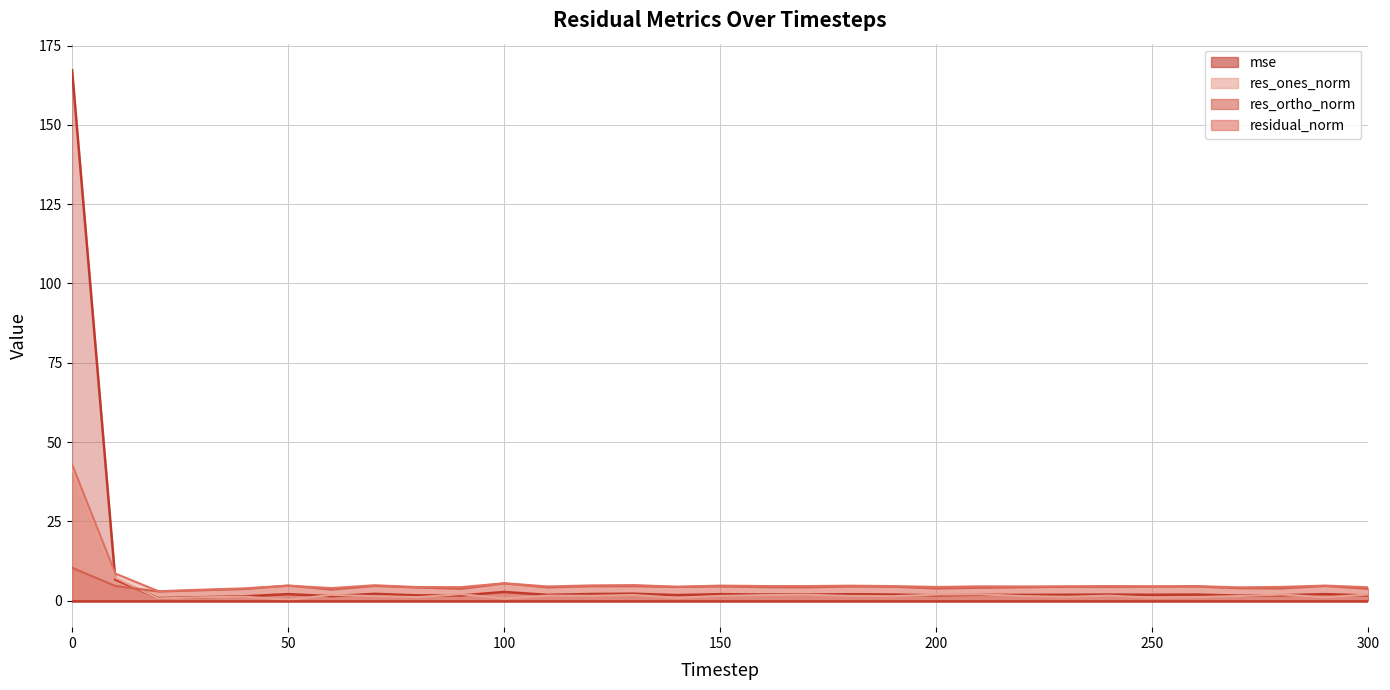

The res_ones_norm series shows 2.3 at 70. True or false?

False